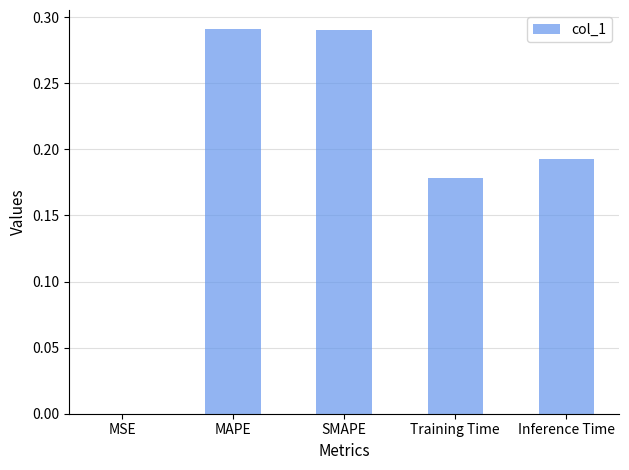

What is the sum of all values?

1.0